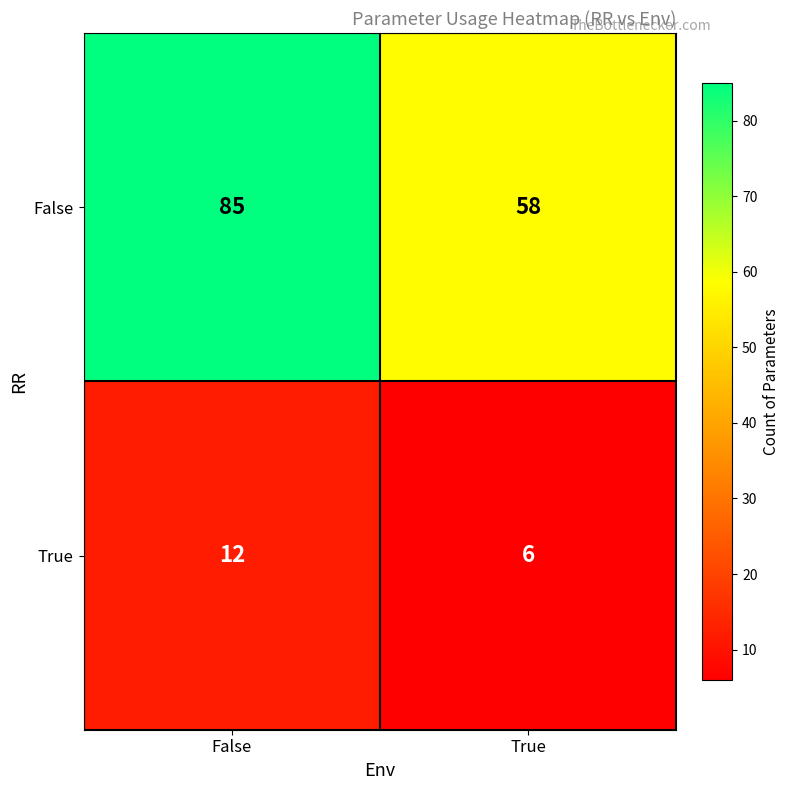

The value of False at True is 76. True or false?

False